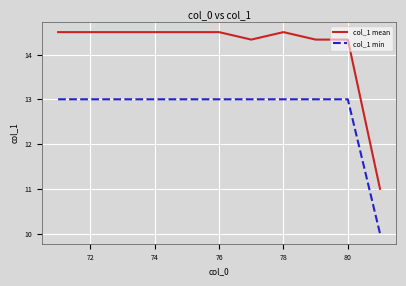

What is the difference between the maximum and minimum values in the col_1 min series?

3.0